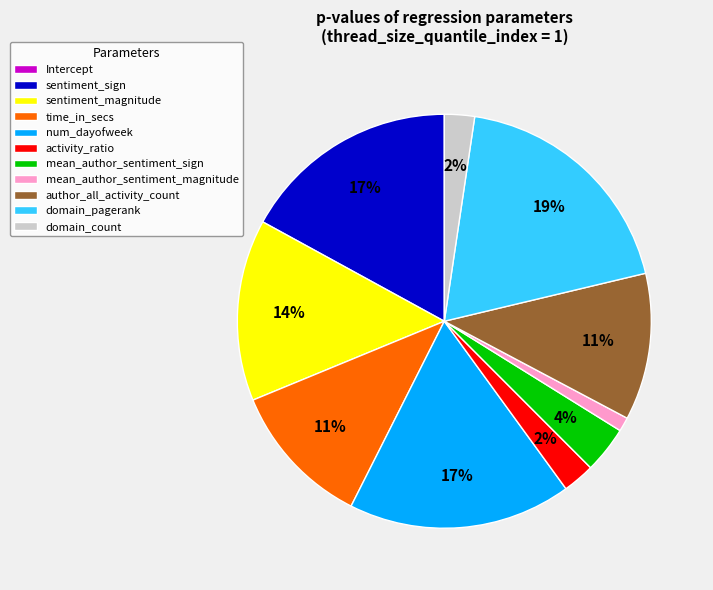

Which category has the biggest portion of the pie?

domain_pagerank